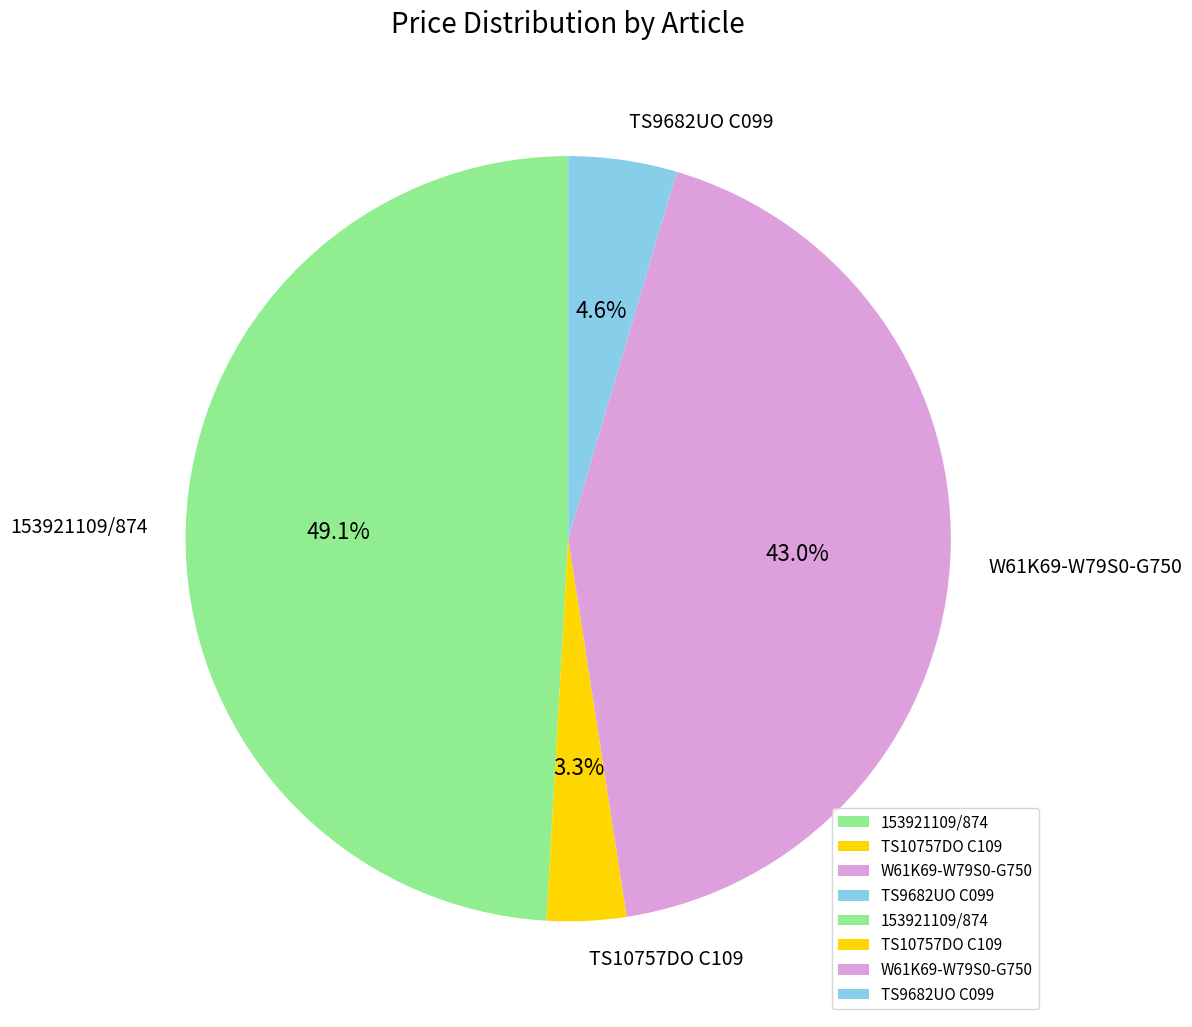

Is TS9682UO C099 the majority of the pie?

No